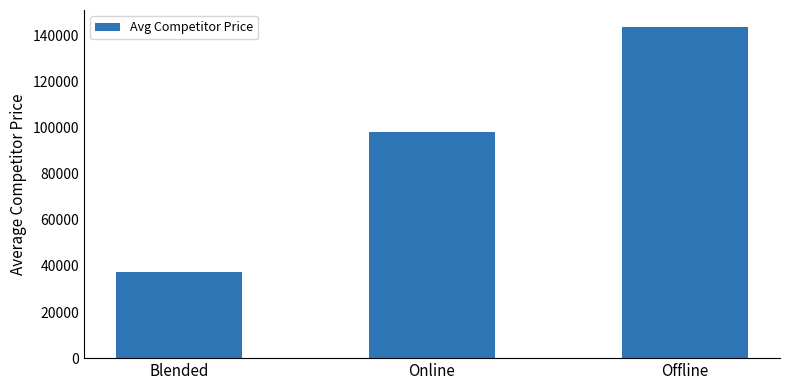

What position from the right is Blended?

3